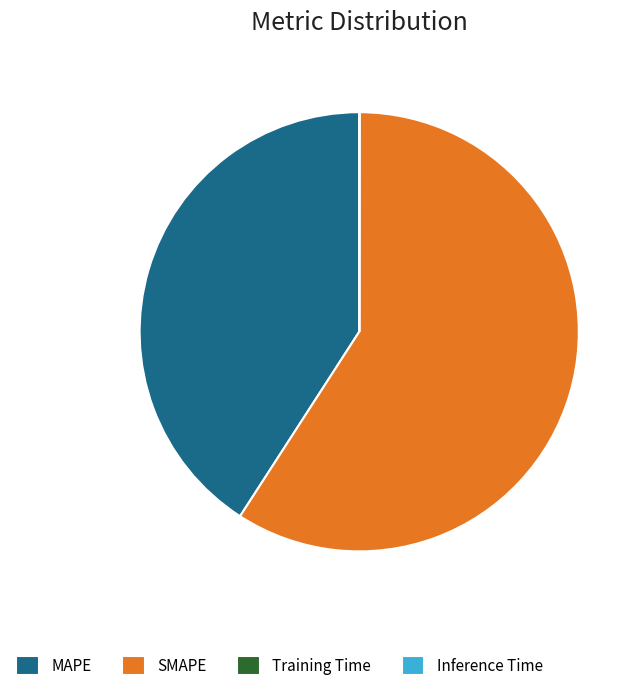

What is the largest slice in the pie chart?

SMAPE